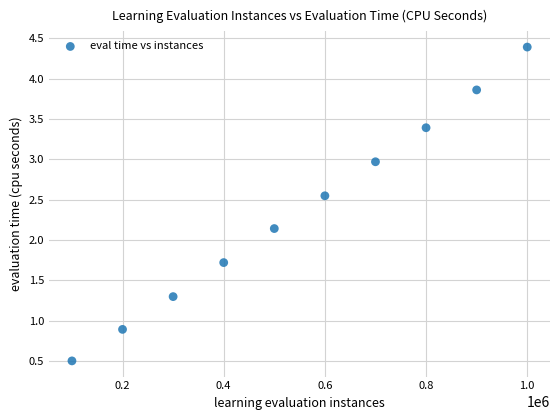

What Y value in the scatter plot is closest to 2?

2.1